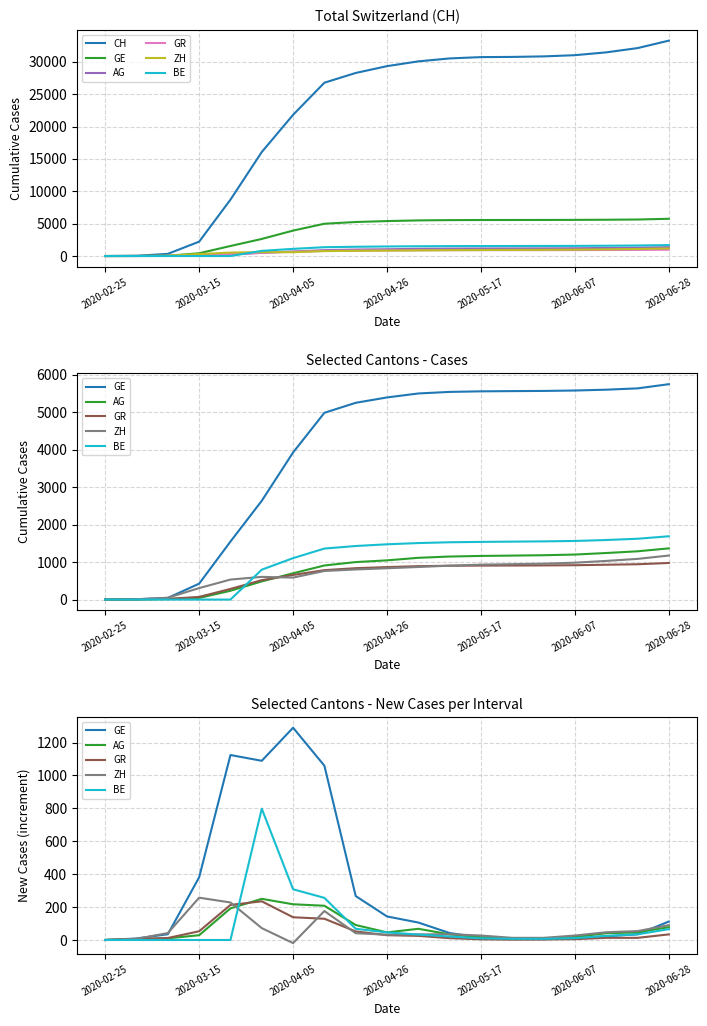

What is the total value across all series at 14?

30865